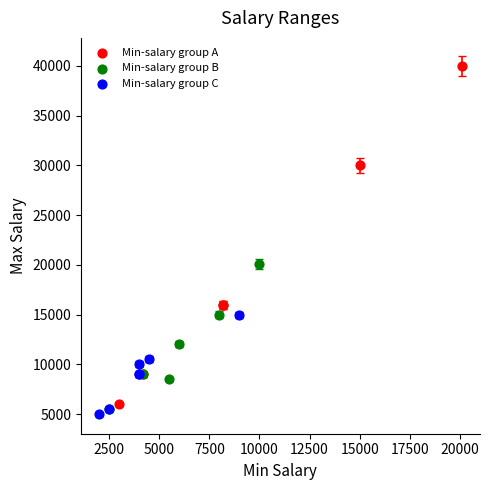

Which series contains the highest Y value?

Min-salary group A